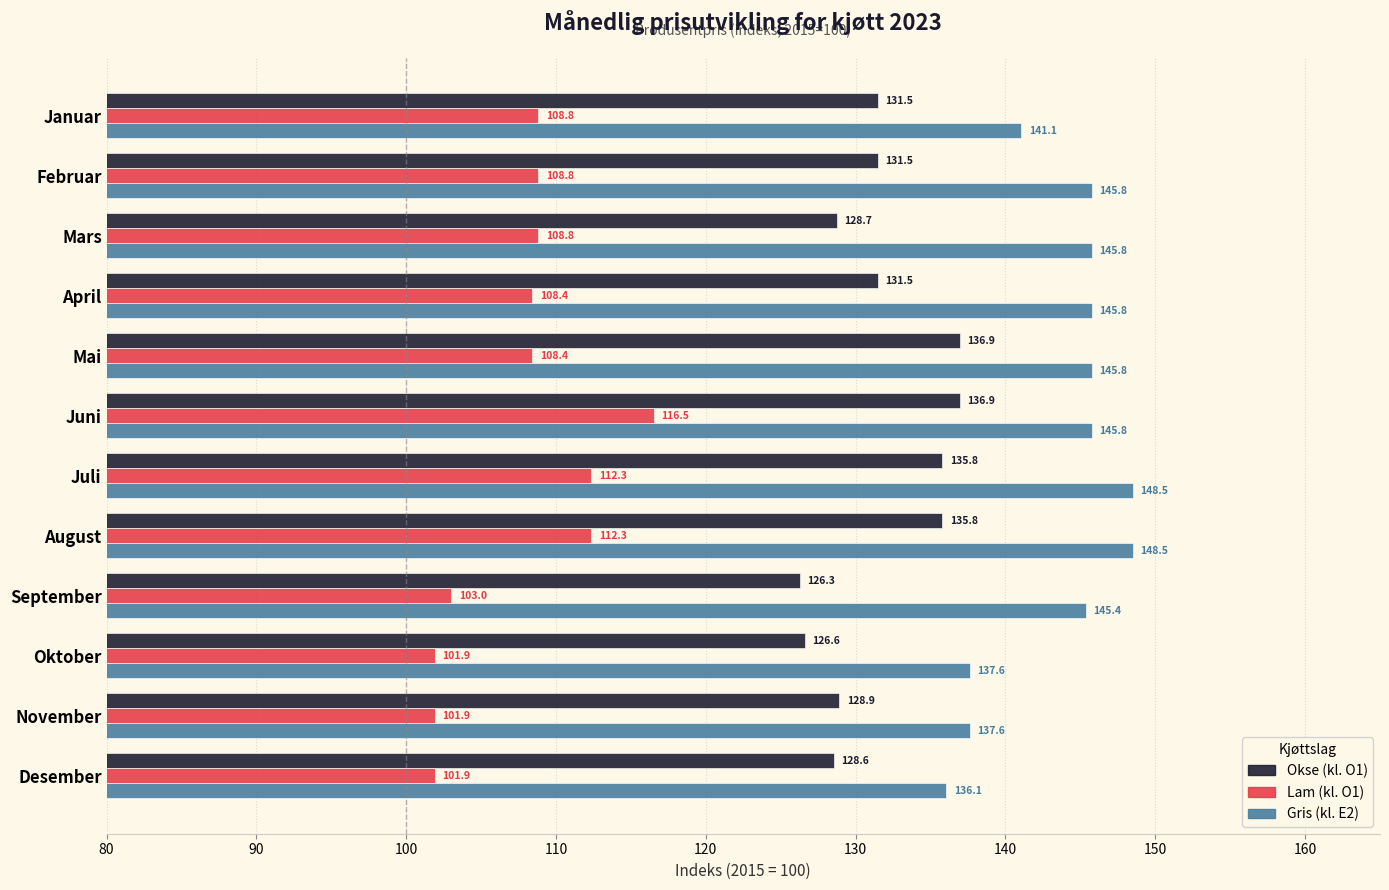

What is the highest value of the Lam (kl. O1) series?

116.5